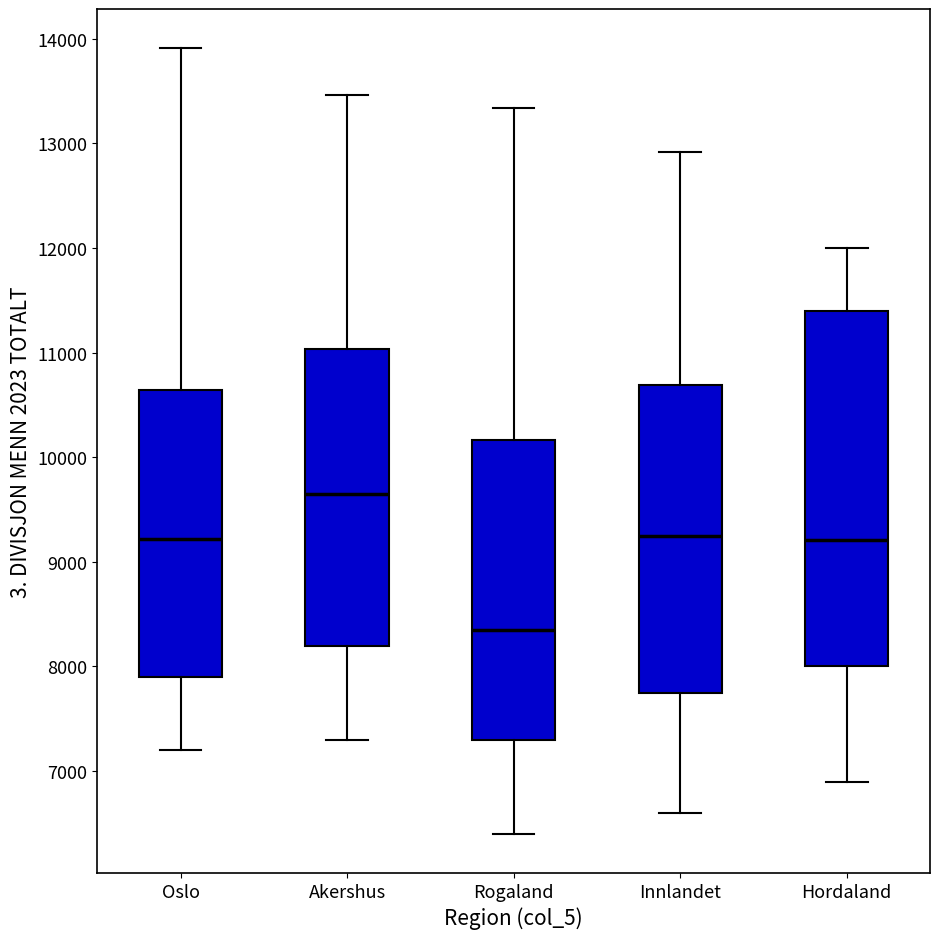

Where does the median line of the box for Hordaland sit on the y-axis? The values are not printed on the chart, so give them approximately, as read against the axis.

9200